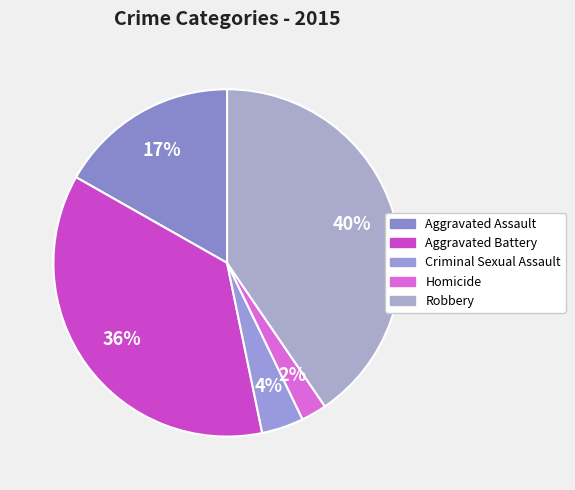

How many slices are in this pie chart?

5